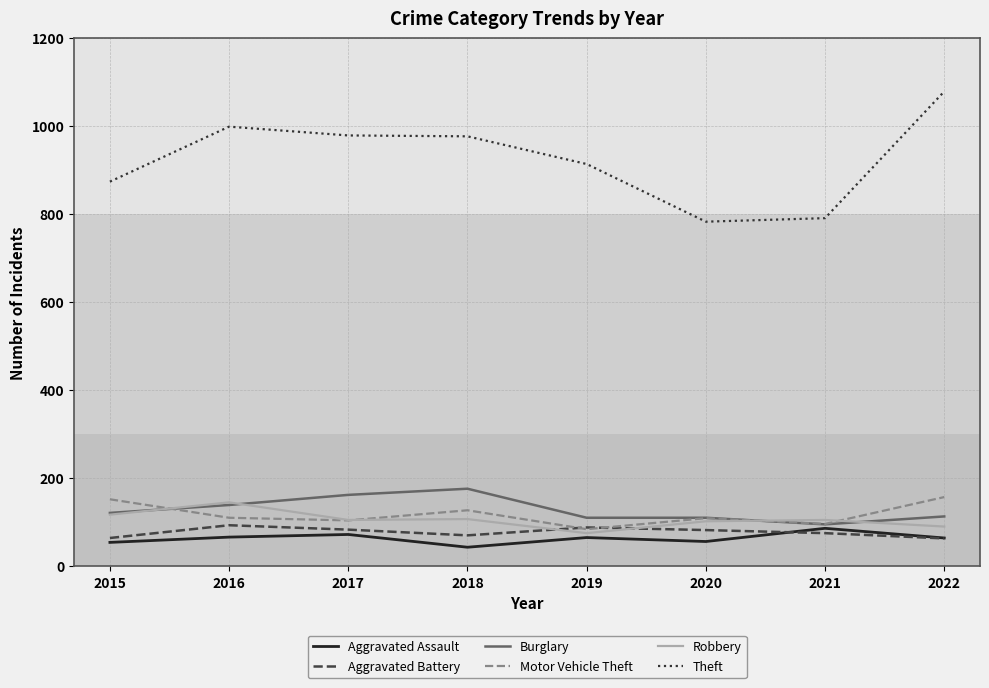

What is the spread (max minus min) of values at 2022?

1016